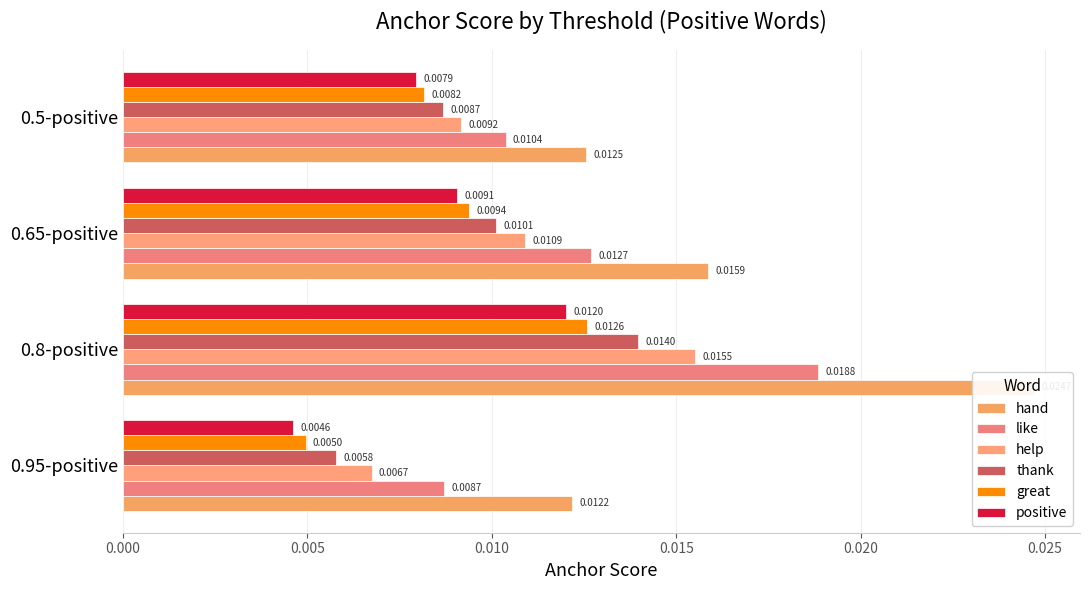

Rank the series by their maximum value, from highest to lowest.

hand, like, help, thank, great, positive